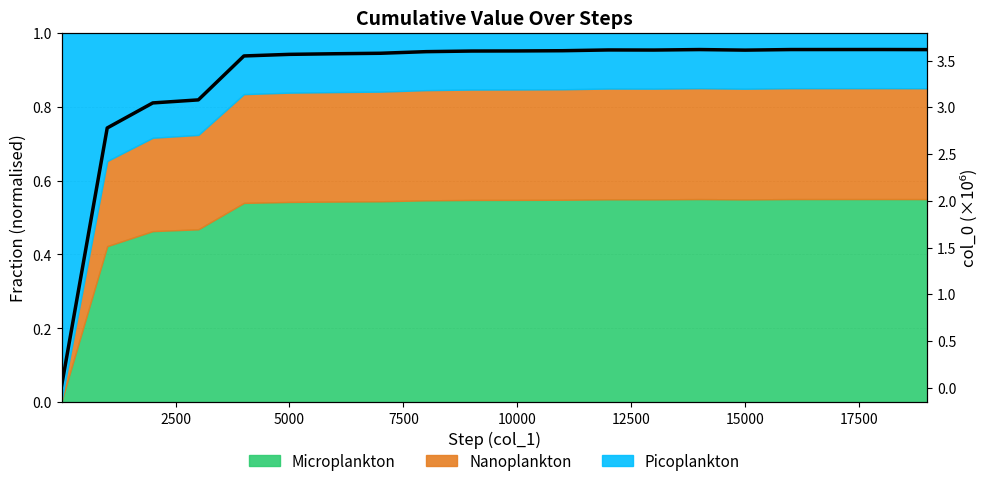

How many points are lower than both their immediate neighbors (excluding endpoints)?

2